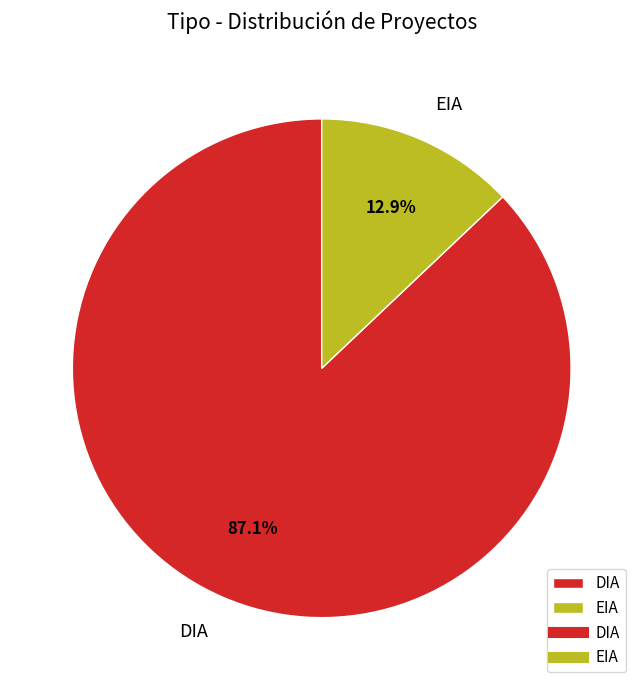

To the nearest percent, what is the average slice percentage?

50%